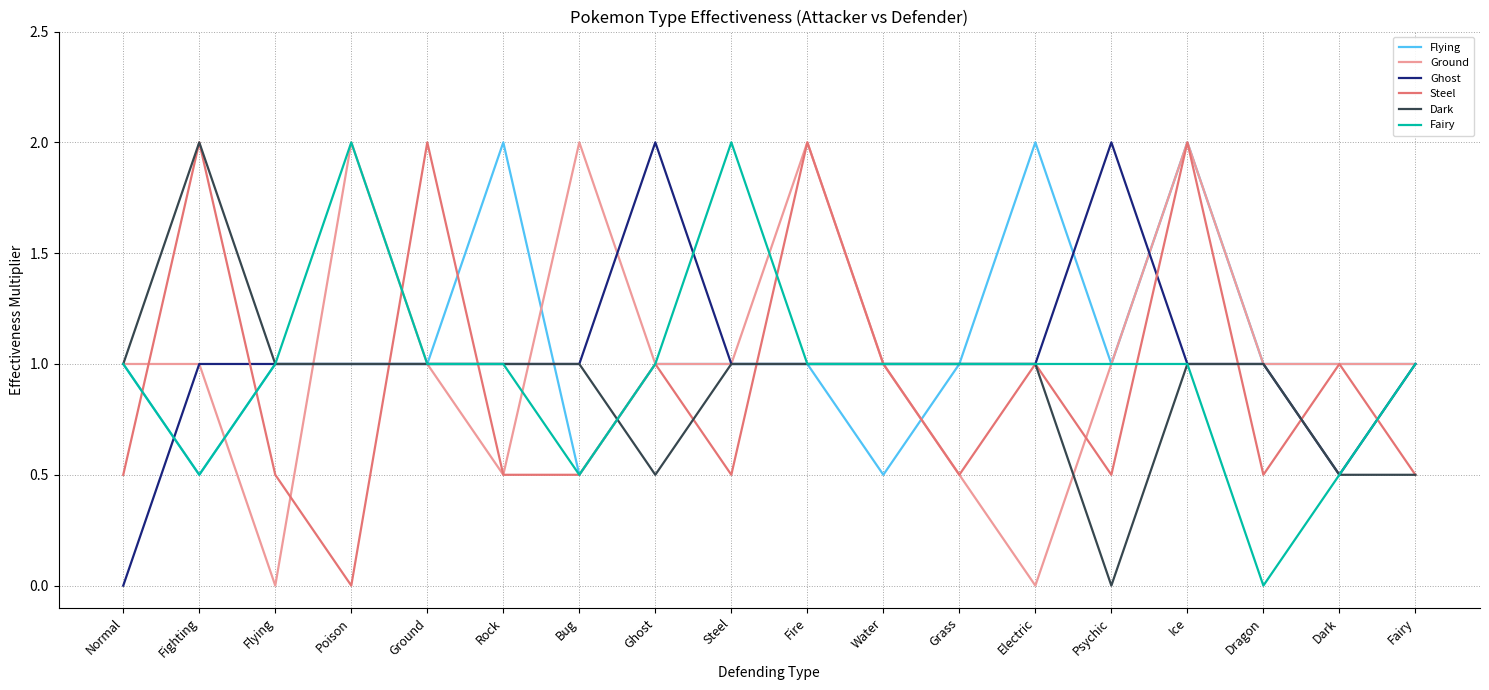

What is the approximate value of Ghost at Flying?

1.0